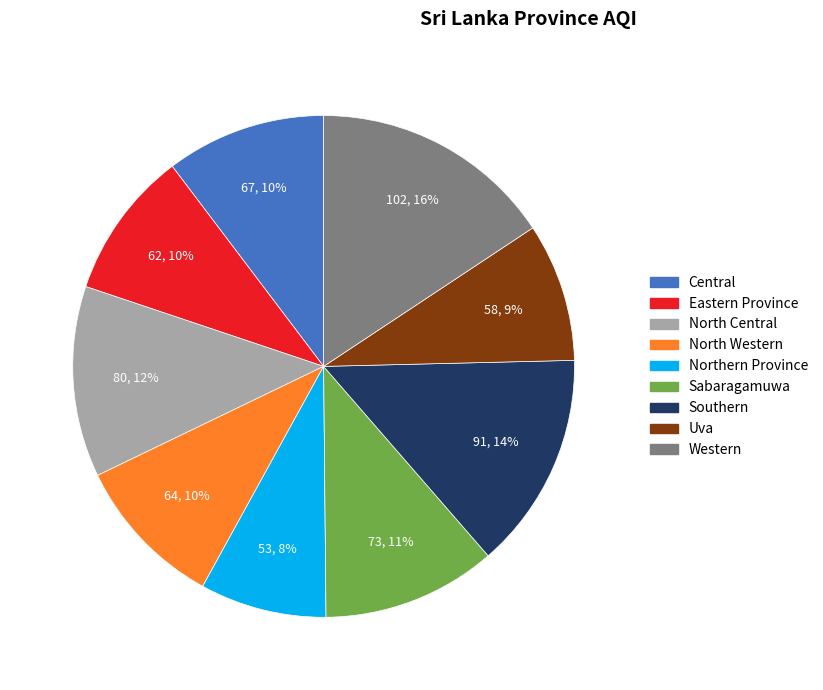

Is it true that Central is 4% of the pie?

False